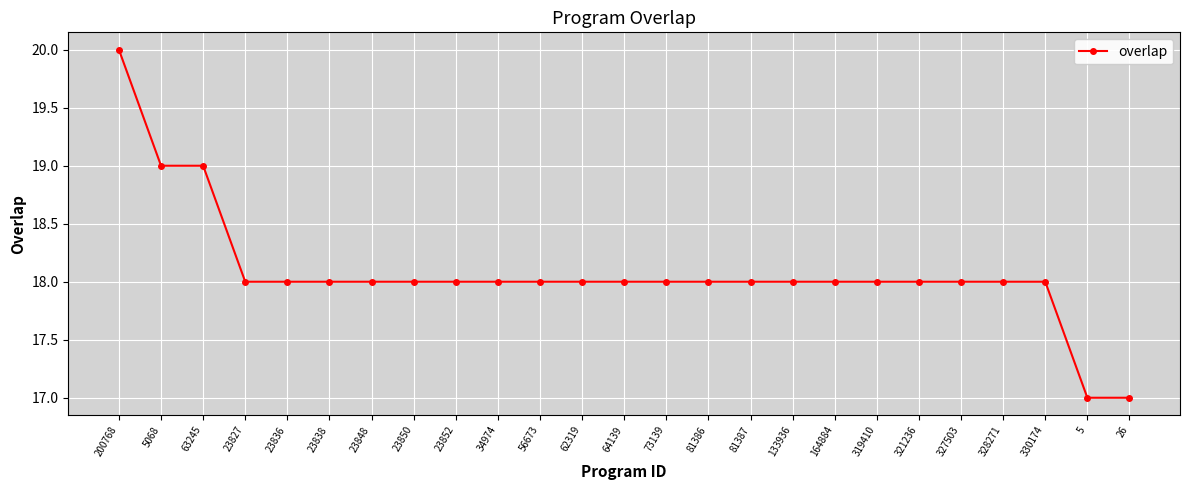

What is the difference between the second highest and second lowest values?

2